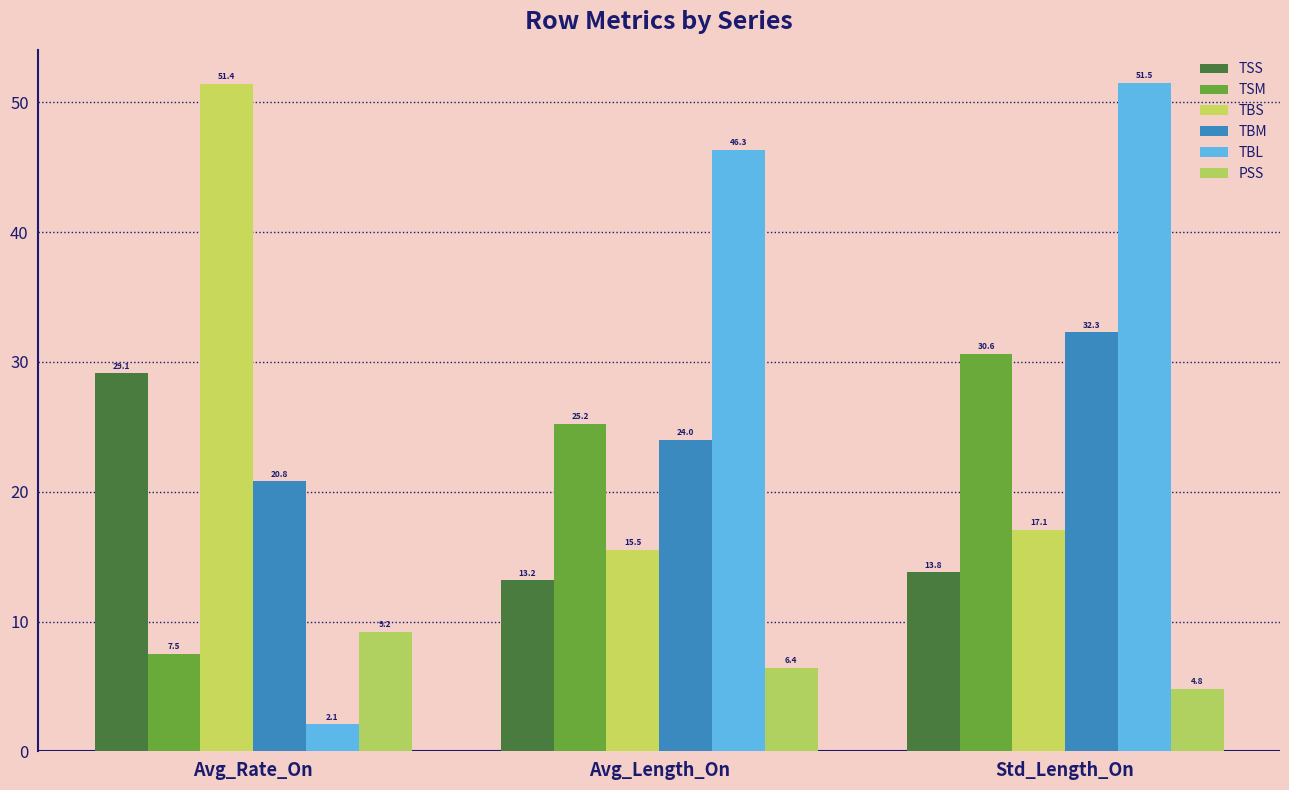

How many groups of bars are there?

3